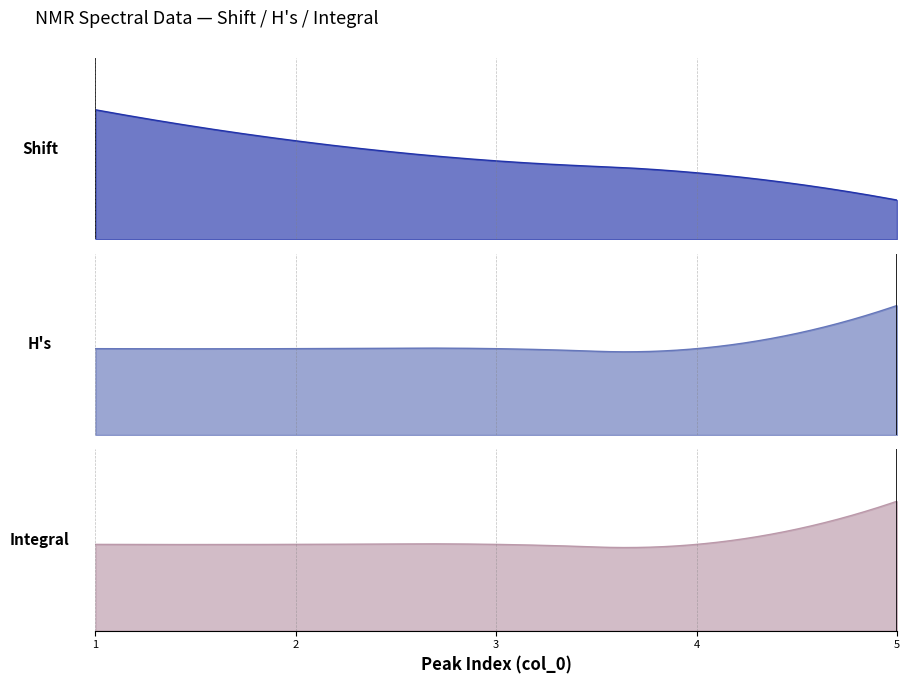

Reading right to left, transcribe all the data shown in this chart.

Shift: F (t)=1.2	D (tt)=2.1	C (t)=2.5	B (t)=3.1	A (q)=4.1
H's: F (t)=3.0	D (tt)=2.0	C (t)=2.0	B (t)=2.0	A (q)=2.0
Integral: F (t)=3.0	D (tt)=2.0	C (t)=2.0	B (t)=2.0	A (q)=2.0